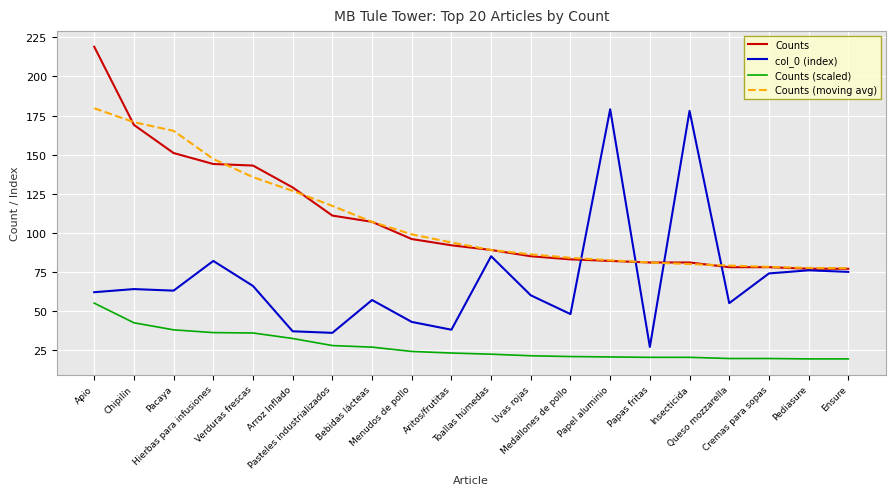

True or false: Counts (moving avg) and Counts (scaled) cross at least once.

False